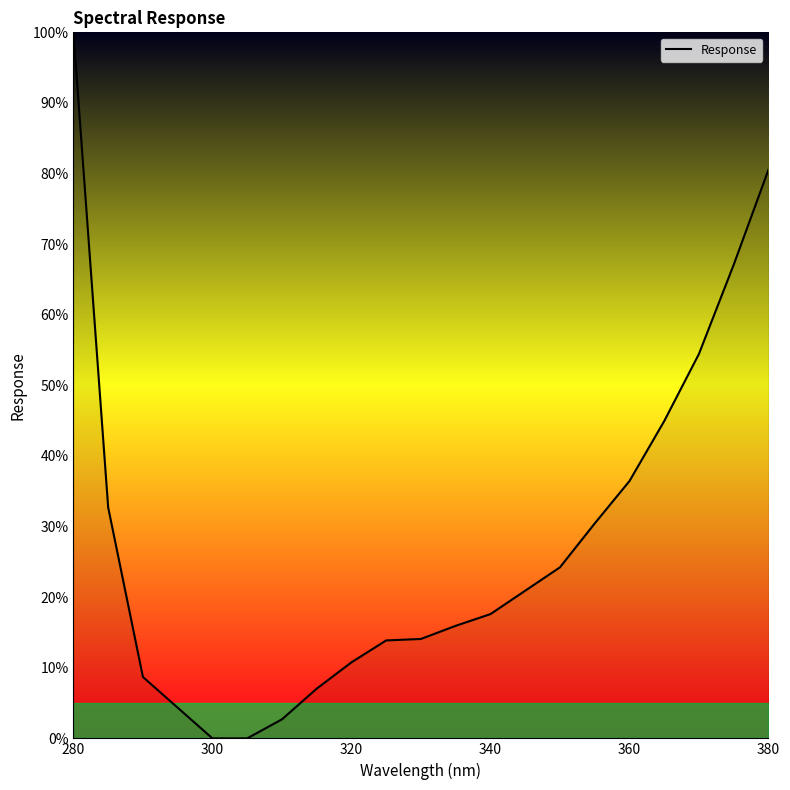

What is the difference between the maximum and minimum values?

100.0